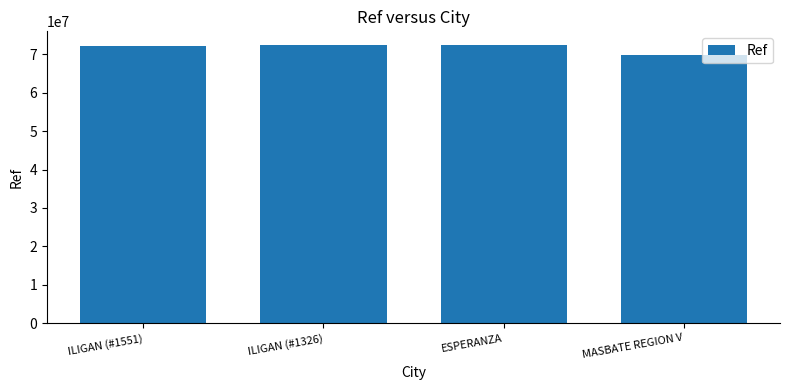

What is the label of the 1st bar from the right?

MASBATE REGION V